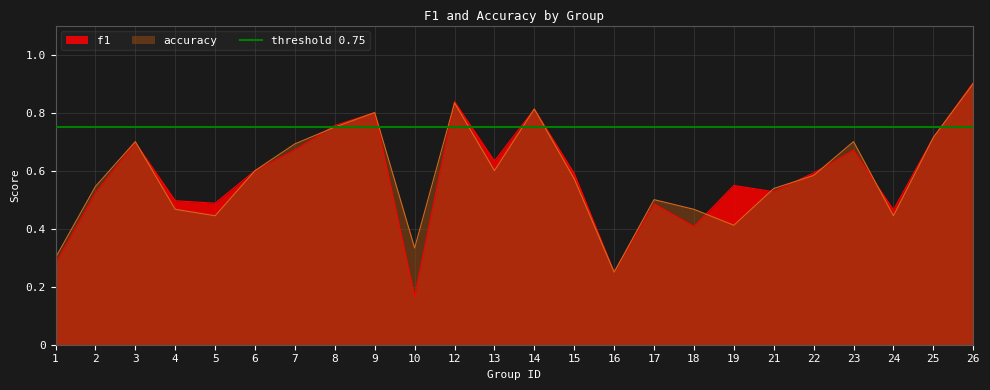

Reading right to left, what are all the values shown in this chart?

f1: 26=0.9	25=0.7	24=0.5	23=0.7	22=0.6	21=0.5	19=0.5	18=0.4	17=0.5	16=0.2	15=0.6	14=0.8	13=0.6	12=0.8	10=0.2	9=0.8	8=0.8	7=0.7	6=0.6	5=0.5	4=0.5	3=0.7	2=0.5	1=0.3
accuracy: 26=0.9	25=0.7	24=0.4	23=0.7	22=0.6	21=0.5	19=0.4	18=0.5	17=0.5	16=0.2	15=0.6	14=0.8	13=0.6	12=0.8	10=0.3	9=0.8	8=0.8	7=0.7	6=0.6	5=0.4	4=0.5	3=0.7	2=0.5	1=0.3